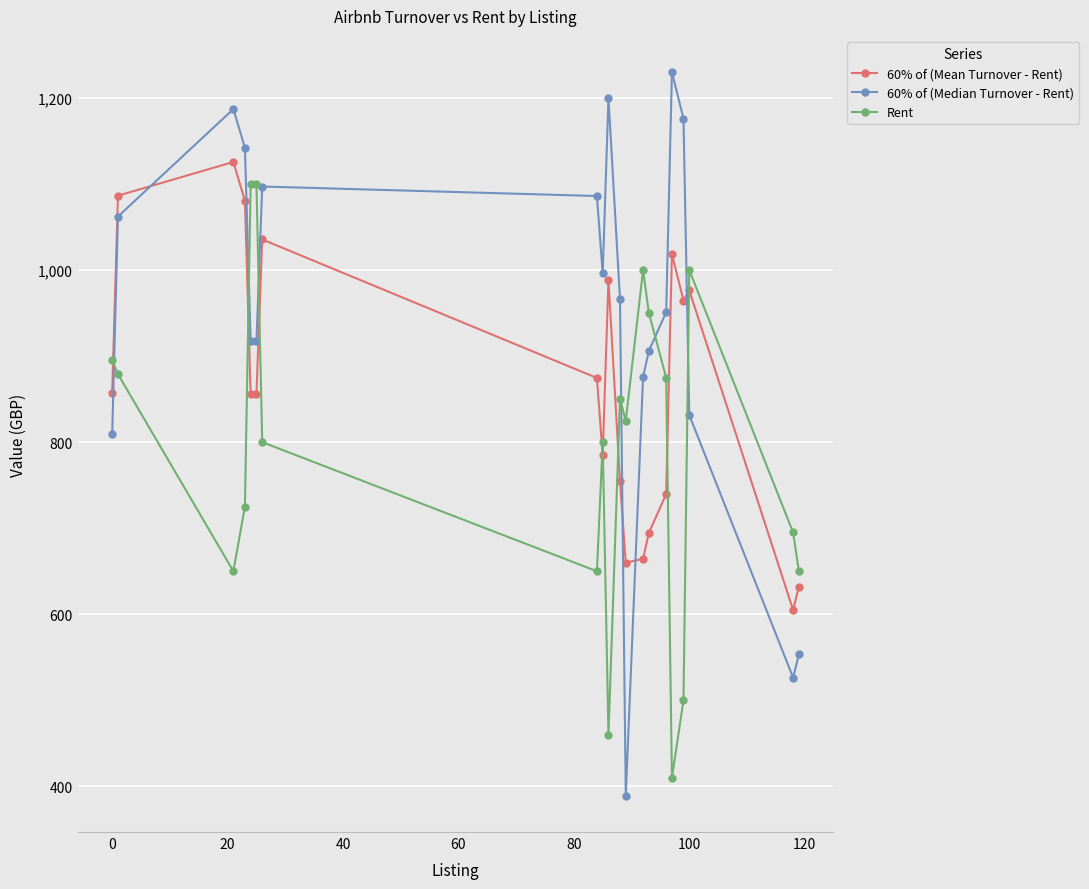

Does the chart have visible grid lines?

Yes